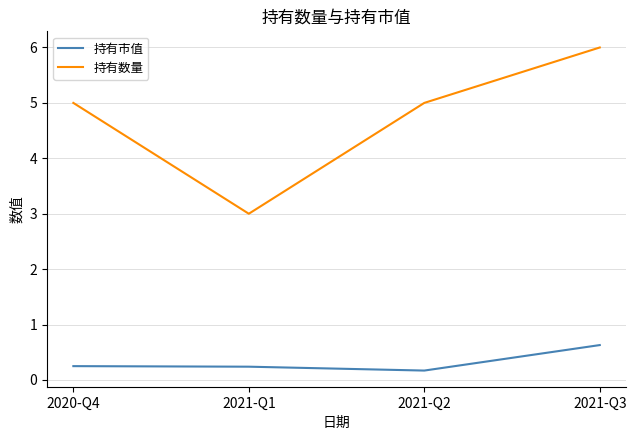

List the series in order of their overall mean, lowest first.

持有市值, 持有数量